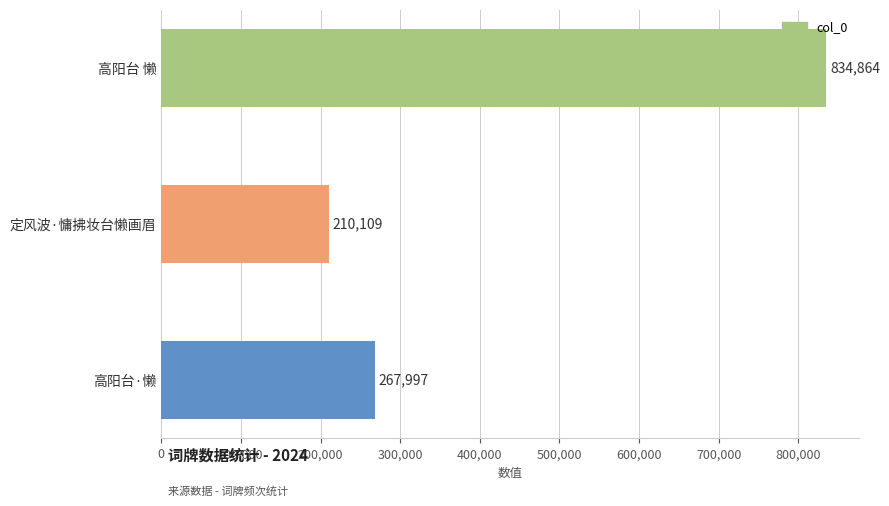

Between 高阳台 懒 and 高阳台·懒, which is larger?

高阳台 懒